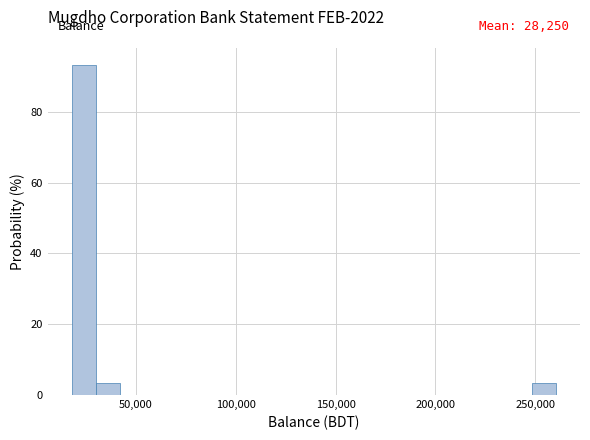

Around what value on the x-axis is the tallest bar? Give the approximate position of its centre, as read against the axis.

25000